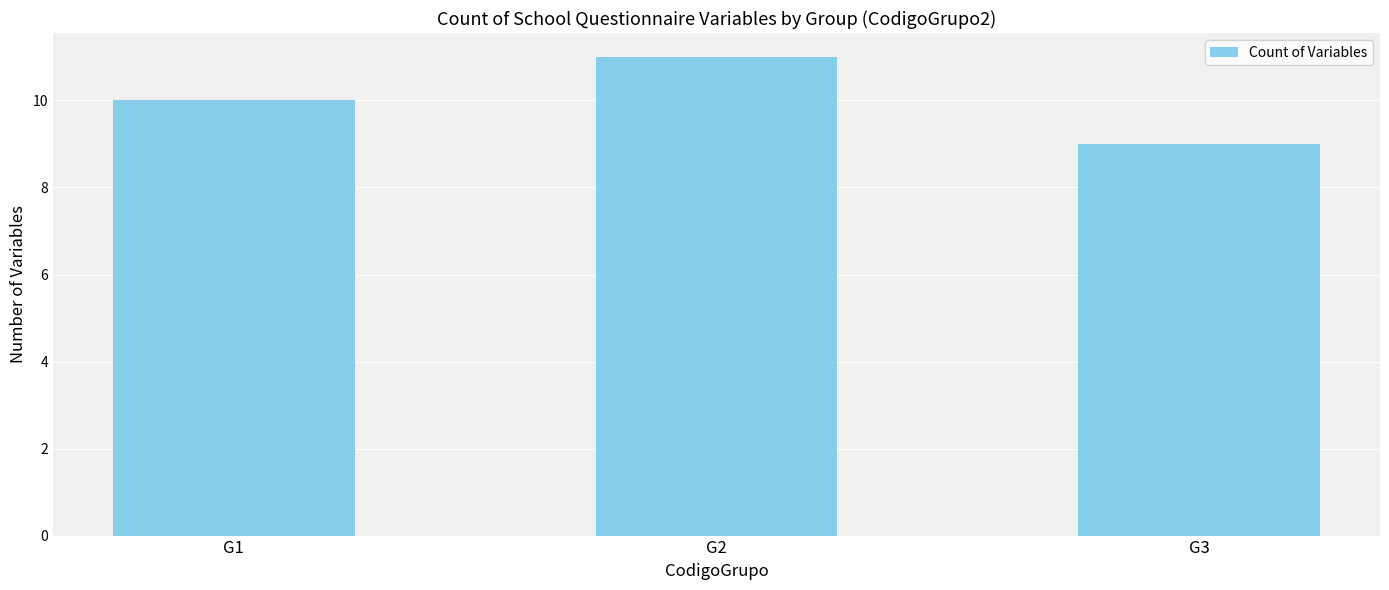

Reading left to right, list all the values displayed in this chart.

G1=10	G2=11	G3=9